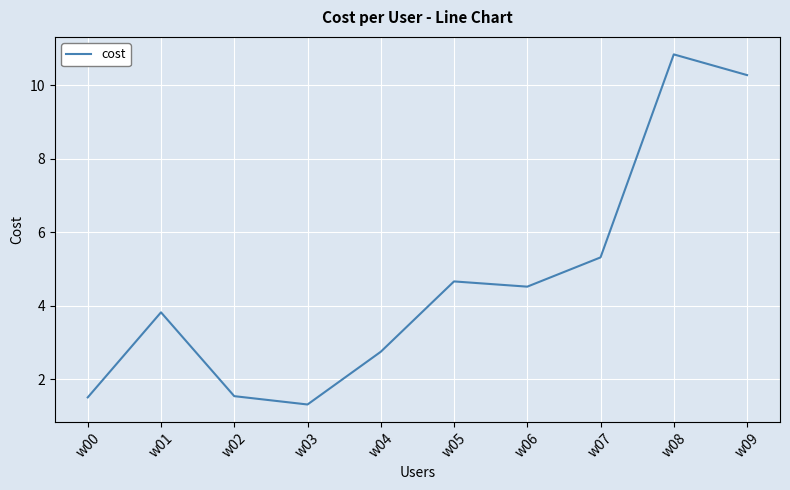

Approximately how many times larger is the value at w03 compared to w02?

0.9